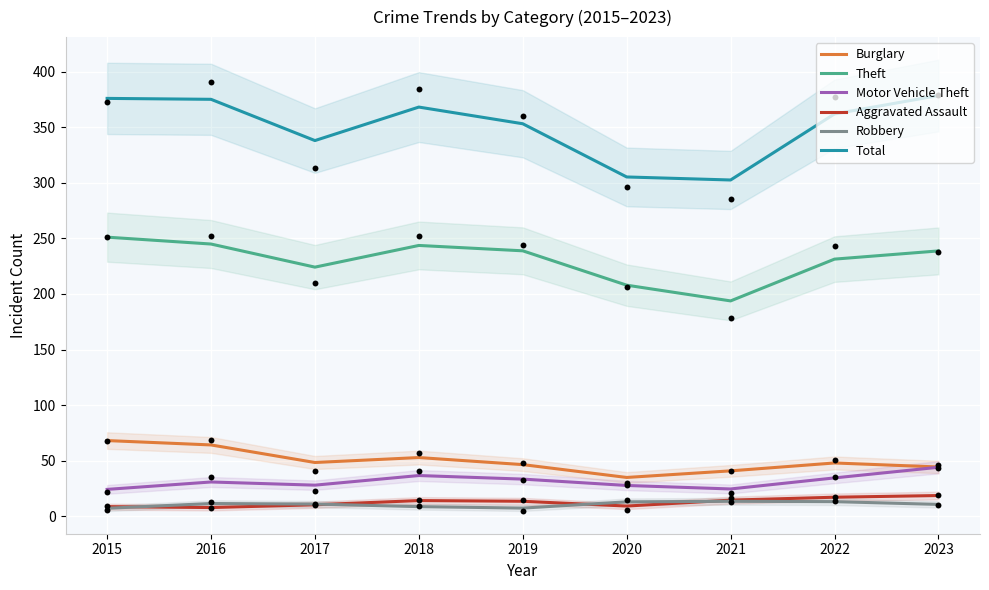

Which series contains the highest Y value?

Total